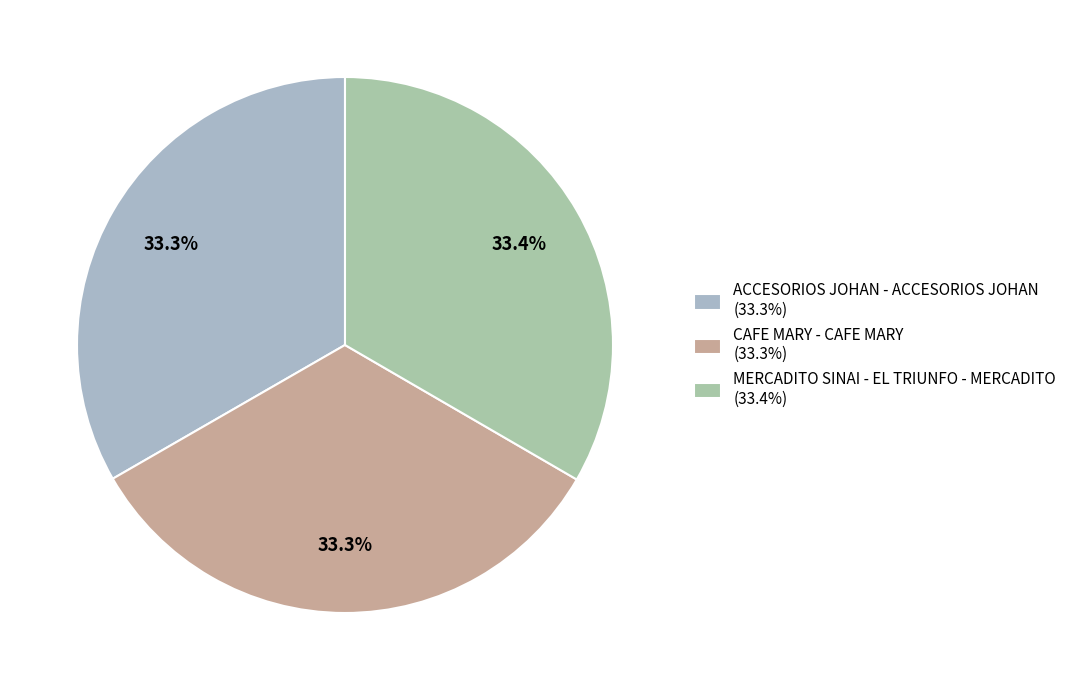

True or false: CAFE MARY - CAFE MARY accounts for 42% of the total.

False